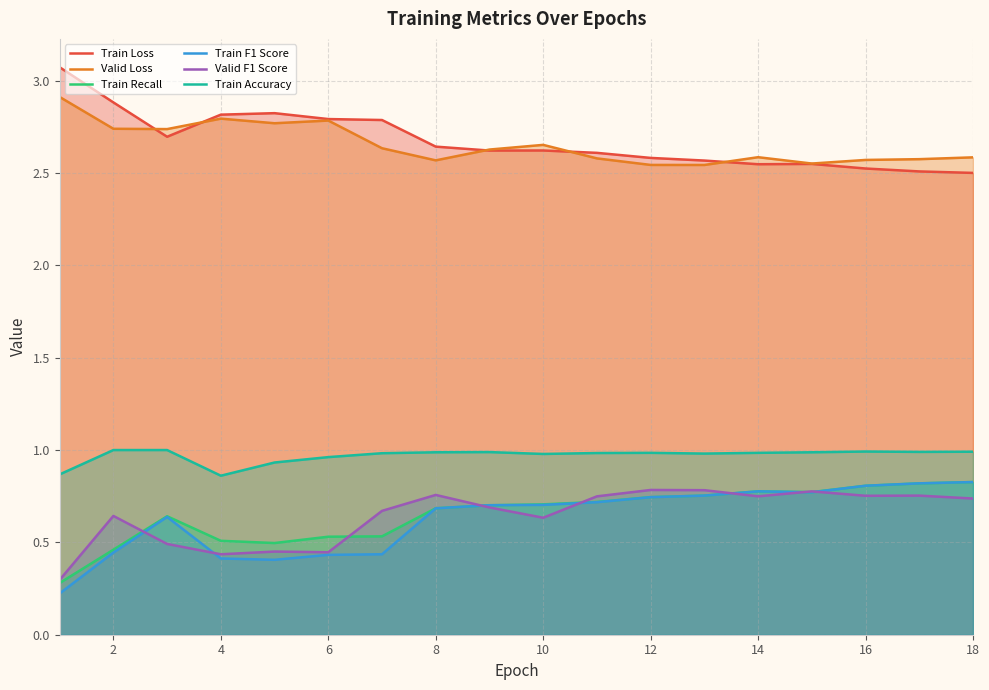

True or false: Valid Loss has a value of 4.6 at 6.

False